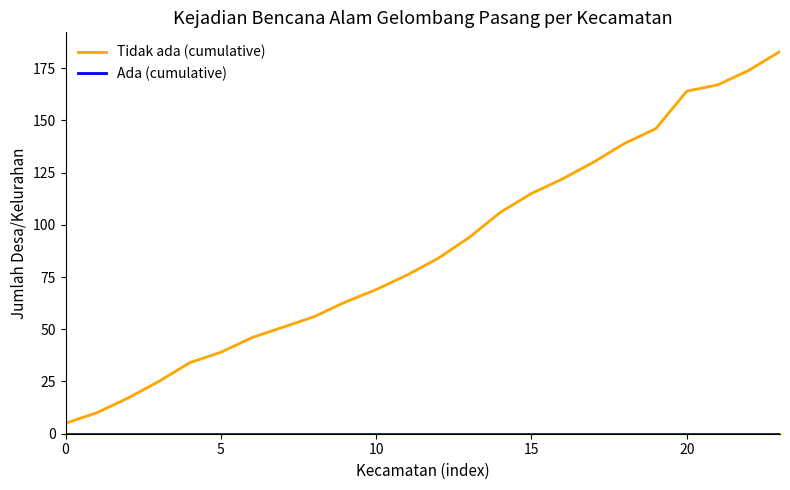

Which series has the largest range (max minus min)?

Tidak ada (cumulative)